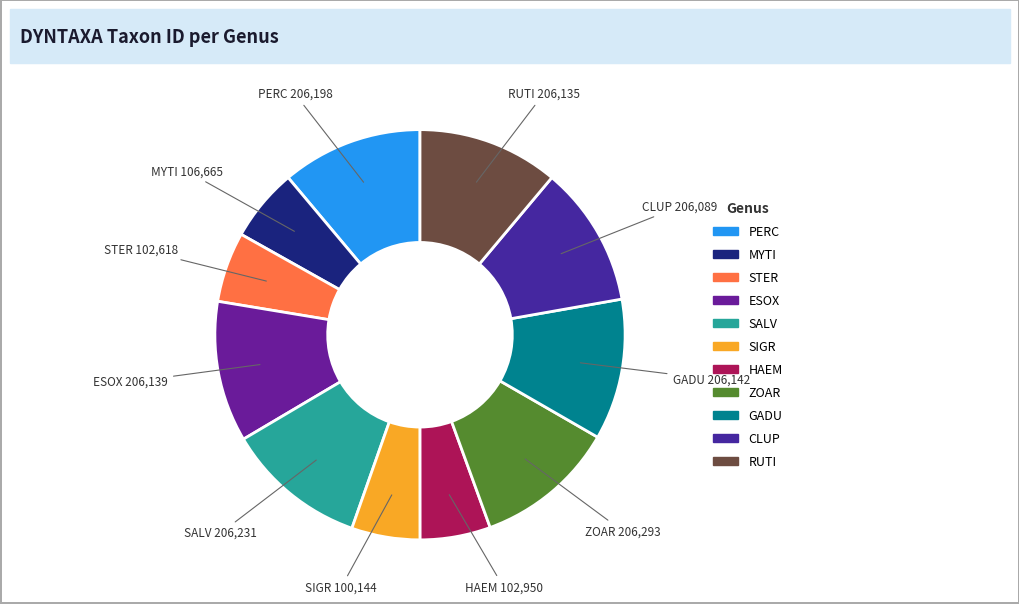

Between RUTI and MYTI, which is larger?

RUTI